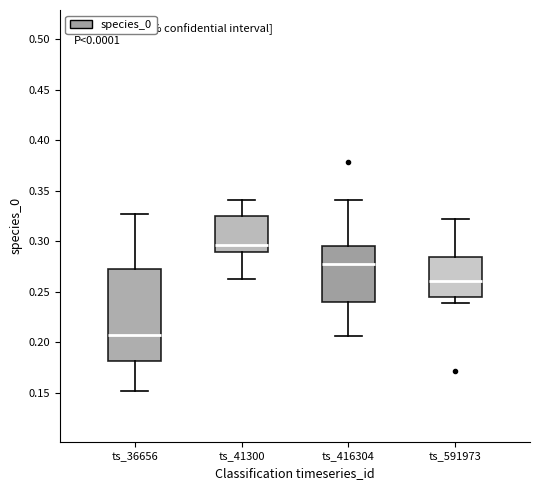

Reading left to right, read every box against the y-axis: the position of its median line, the range the box covers, and the ends of its whiskers. The values are not printed on the chart, so give them approximately, as read against the axis.

ts_36656: median 0.205, box 0.180 to 0.270, whiskers 0.150 to 0.325
ts_41300: median 0.295, box 0.290 to 0.325, whiskers 0.265 to 0.340
ts_416304: median 0.275, box 0.240 to 0.295, whiskers 0.205 to 0.340
ts_591973: median 0.260, box 0.245 to 0.285, whiskers 0.240 to 0.320